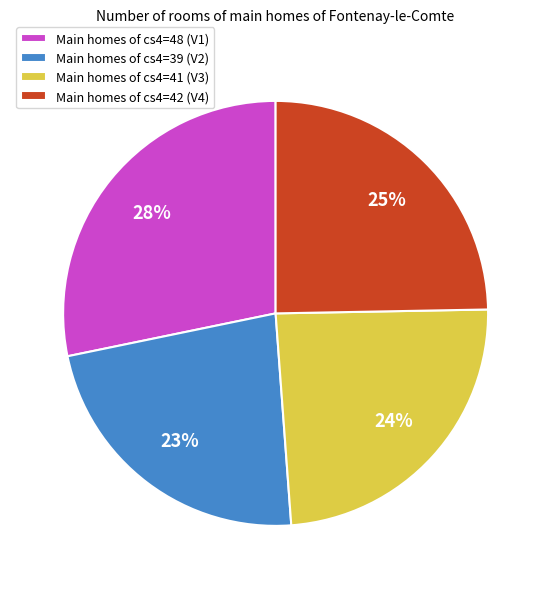

Is the sum of Main homes of cs4=39 (V2) and Main homes of cs4=41 (V3) greater than half?

No